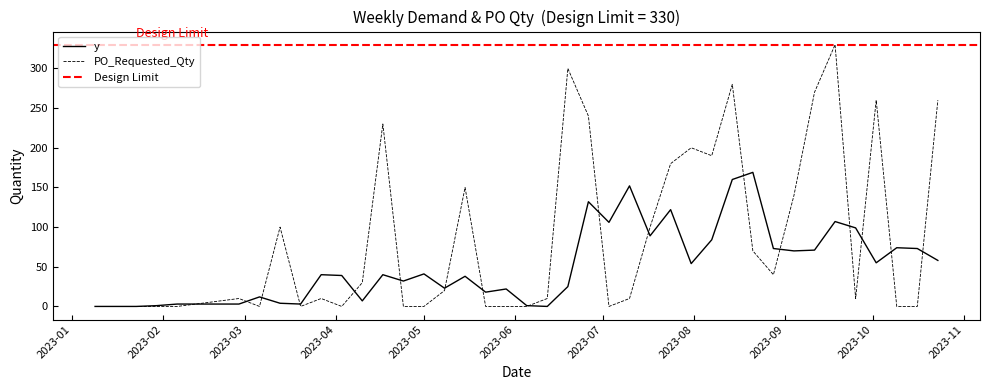

Rank the series at 2023-06-26 from lowest to highest value.

y, PO_Requested_Qty